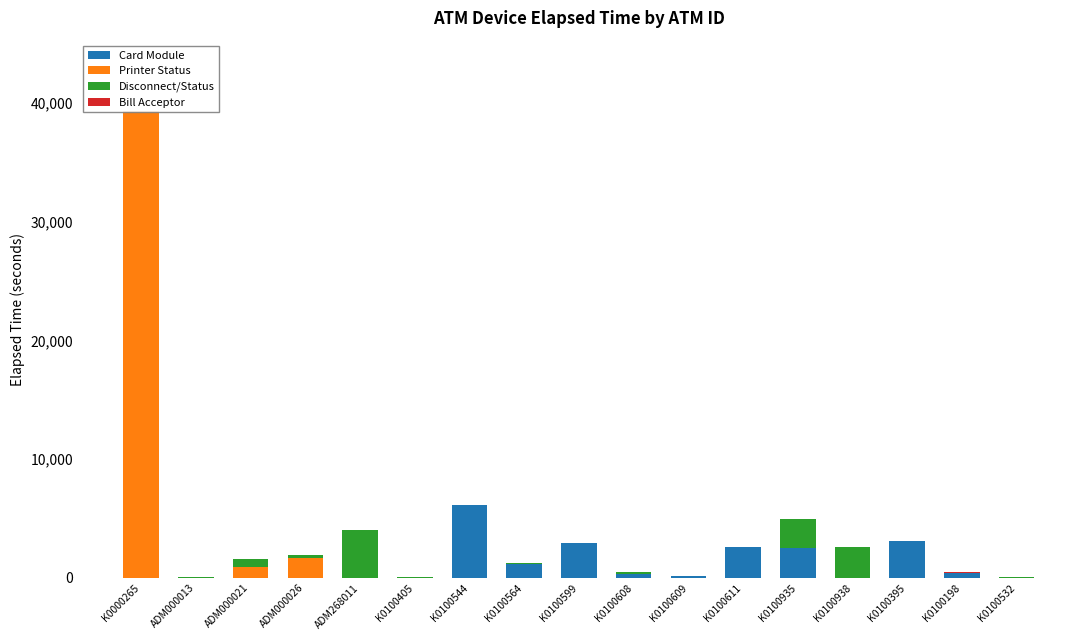

Count the number of data series in this chart.

4